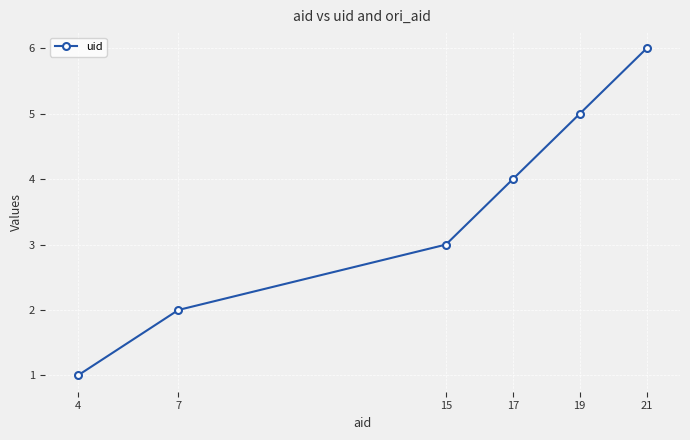

What value does the data have at 21?

6